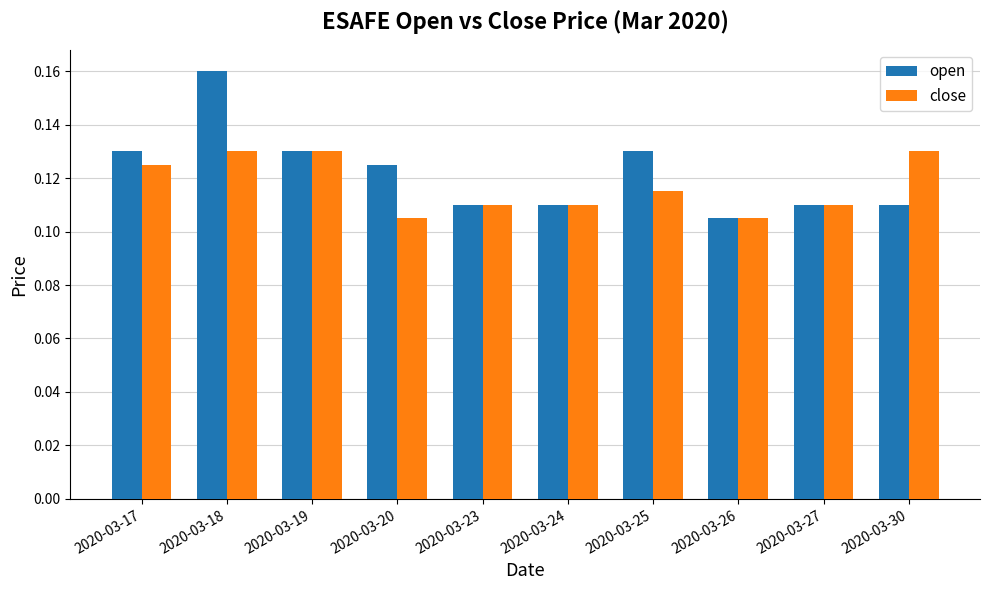

How many series are shown in this chart?

2